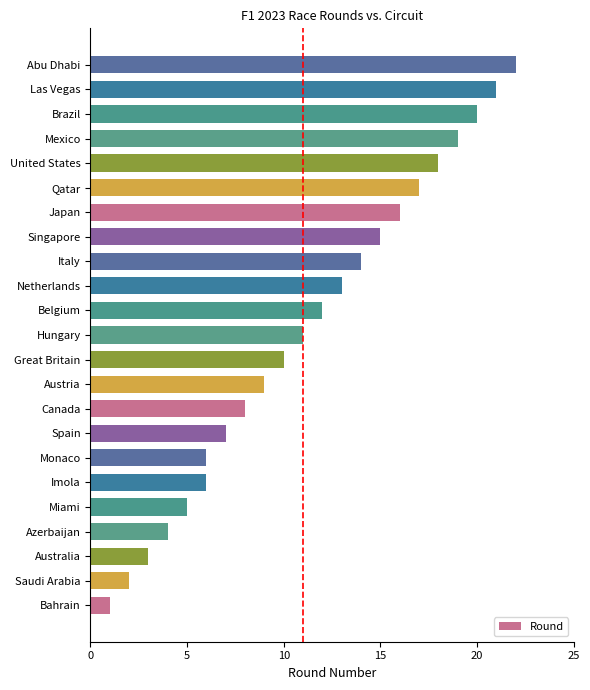

How many values are below 11?

11